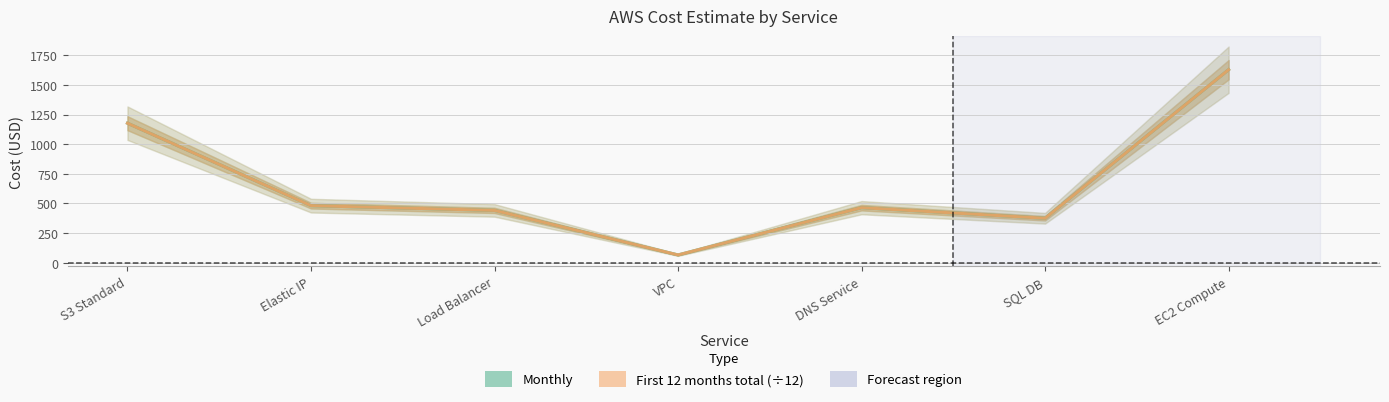

Where does the First 12 months total (÷12) series first go above 464?

S3 Standard